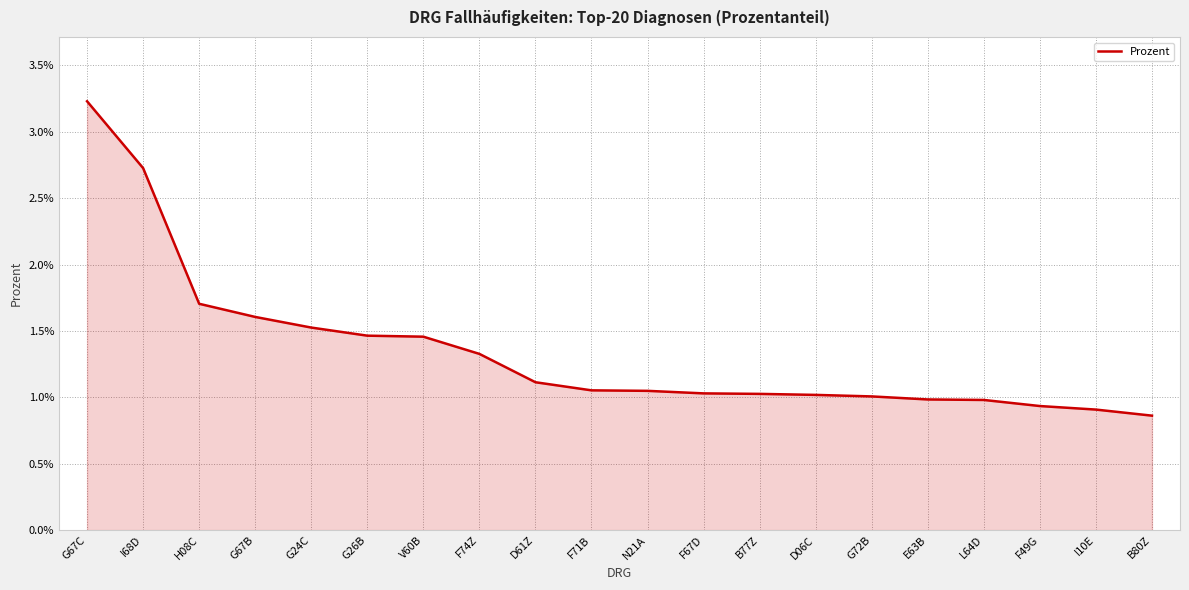

Where is the data nearest to the value 2?

H08C